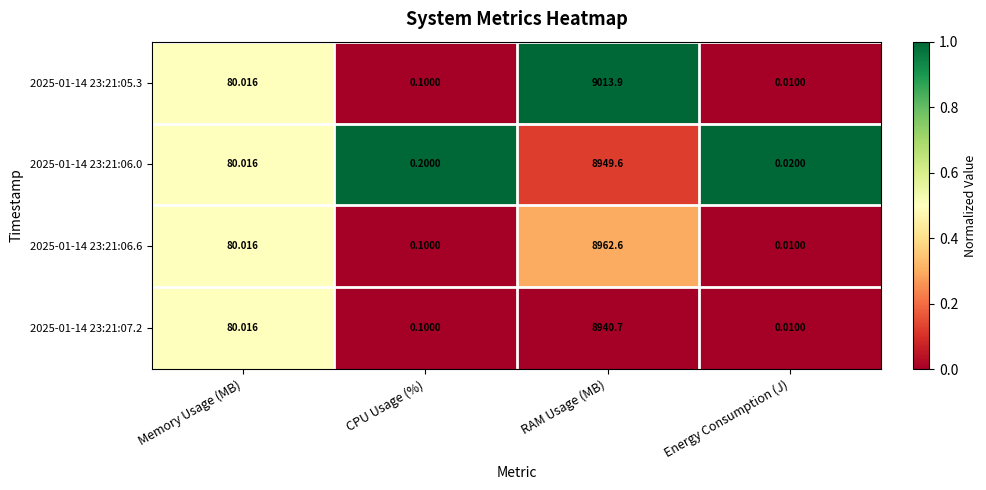

Rank the categories by 2025-01-14 23:21:06.6 value from lowest to highest.

Energy Consumption (J), CPU Usage (%), Memory Usage (MB), RAM Usage (MB)